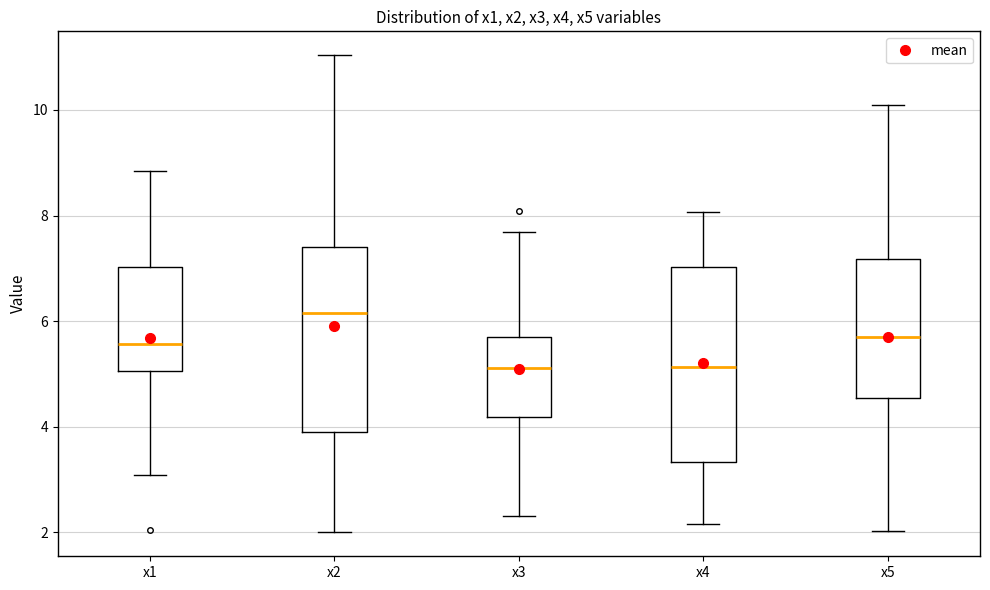

Reading left to right, transcribe this box plot: for each box, give where its median line is, the range the box spans, and where its two whiskers end, as read against the y-axis. The values are not printed on the chart, so give them approximately, as read against the axis.

x1: median 5.6, box 5.0 to 7.0, whiskers 3.0 to 8.8
x2: median 6.2, box 4.0 to 7.4, whiskers 2.0 to 11.0
x3: median 5.2, box 4.2 to 5.6, whiskers 2.4 to 7.6
x4: median 5.2, box 3.4 to 7.0, whiskers 2.2 to 8.0
x5: median 5.8, box 4.6 to 7.2, whiskers 2.0 to 10.0